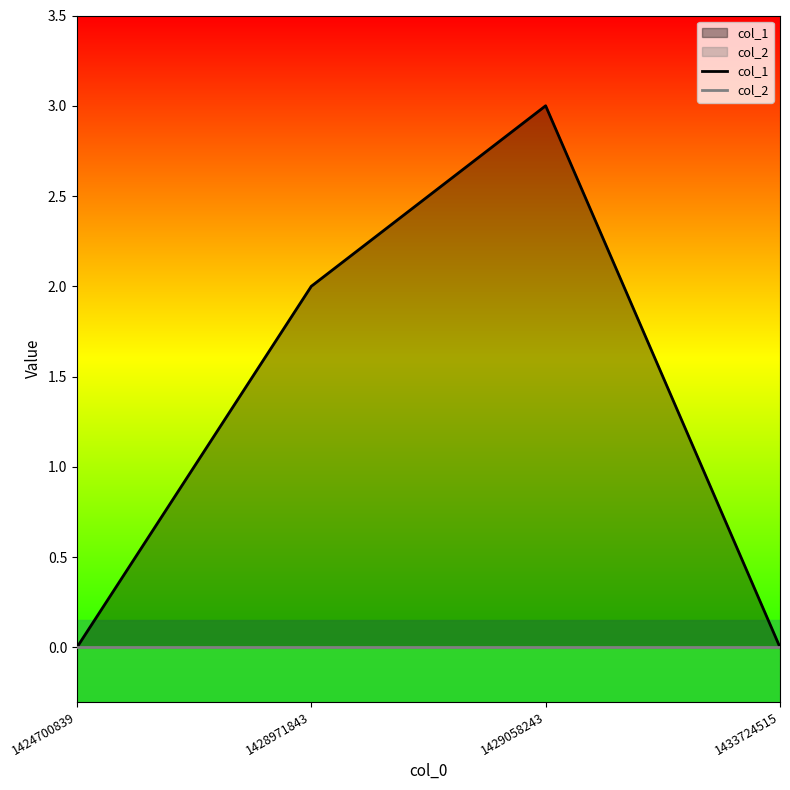

Reading left to right, what are all the values shown in this chart?

col_1: 0	2	3	0
col_2: 0	0	0	0